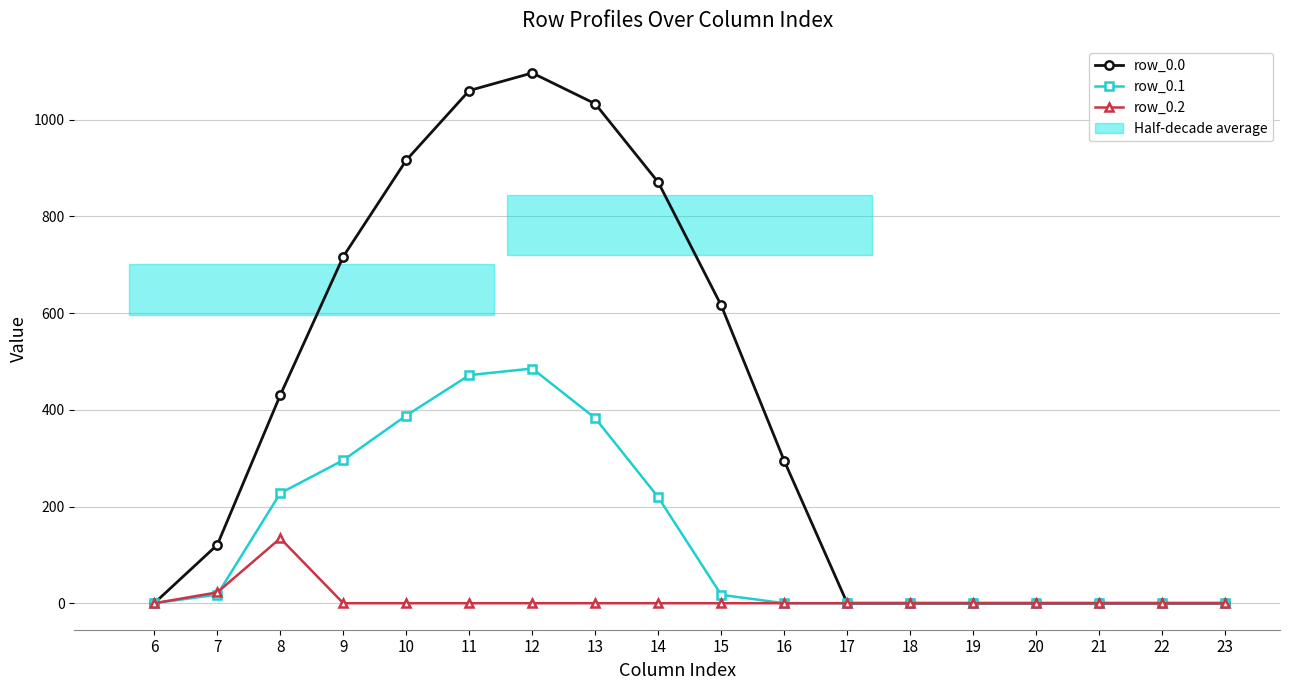

What is the difference between the maximum and minimum values in the row_0.0 series?

1096.7